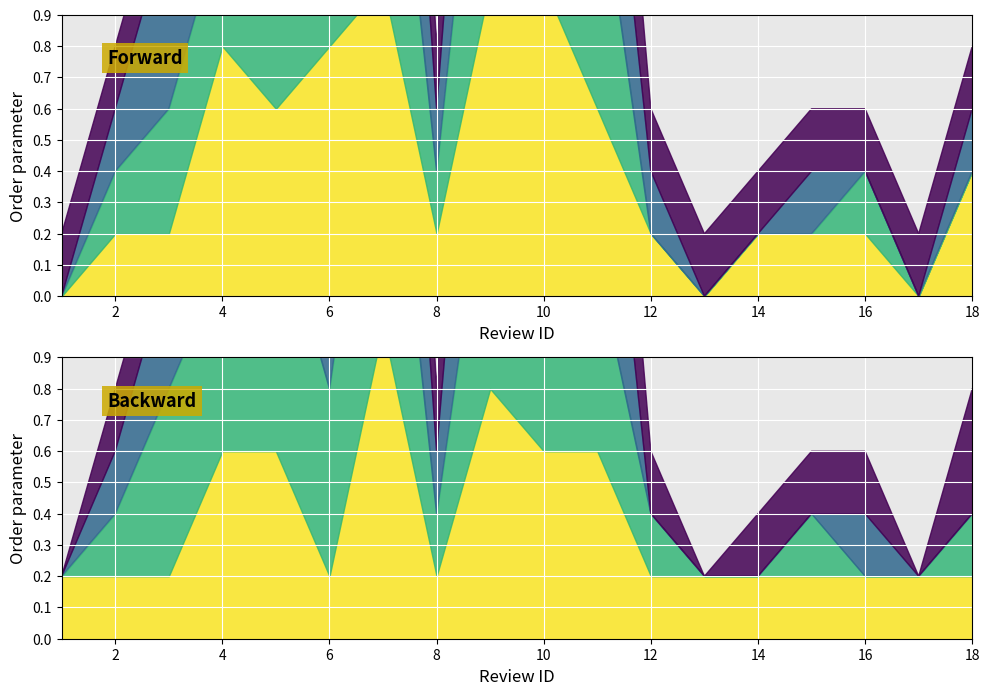

True or false: review_rating and rooms_rating intersect in this chart.

False